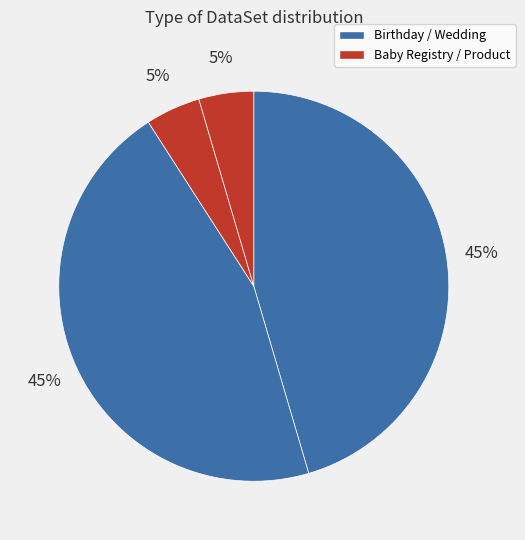

Count the number of slices in the pie.

4